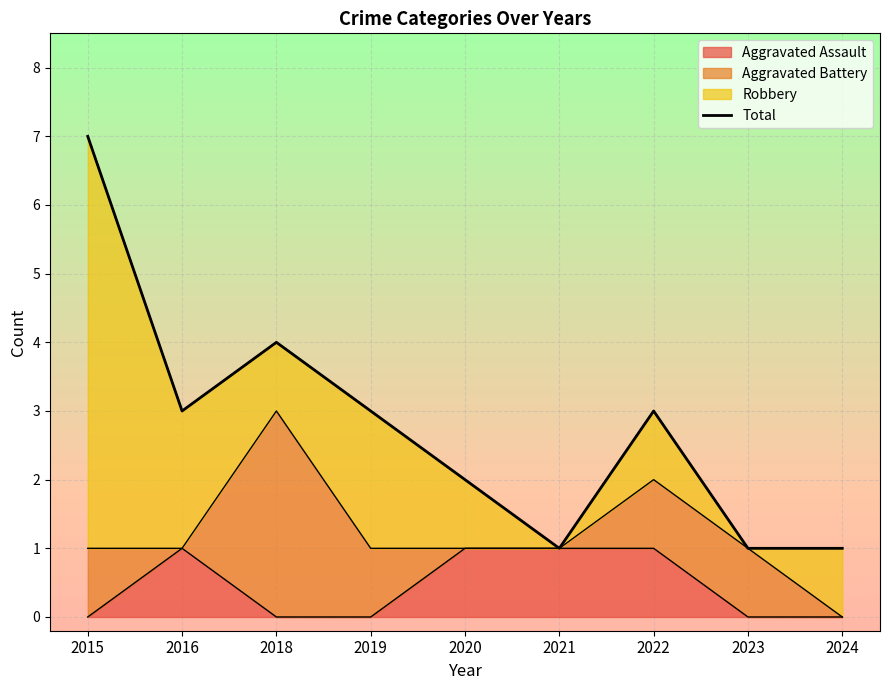

The value at 2020 is 3. True or false?

False